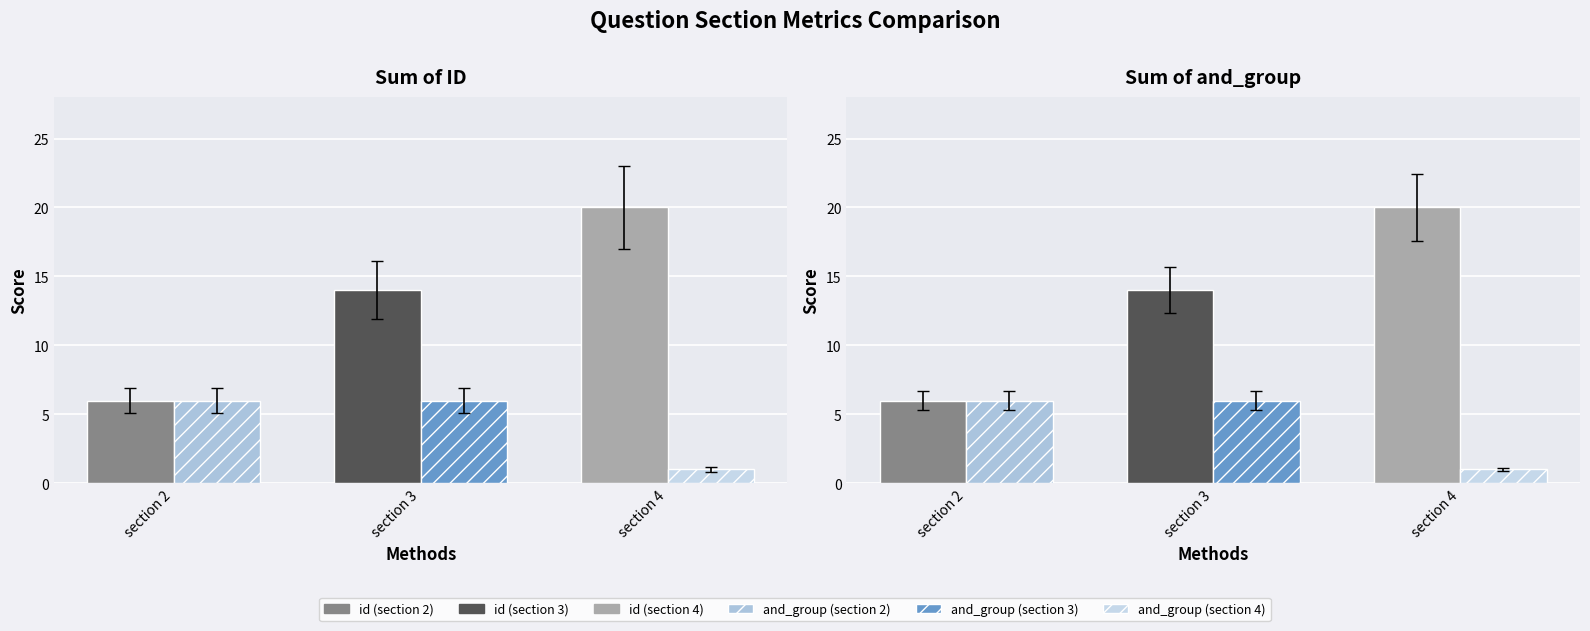

Between section 3 and section 4, which series saw the biggest shift?

id